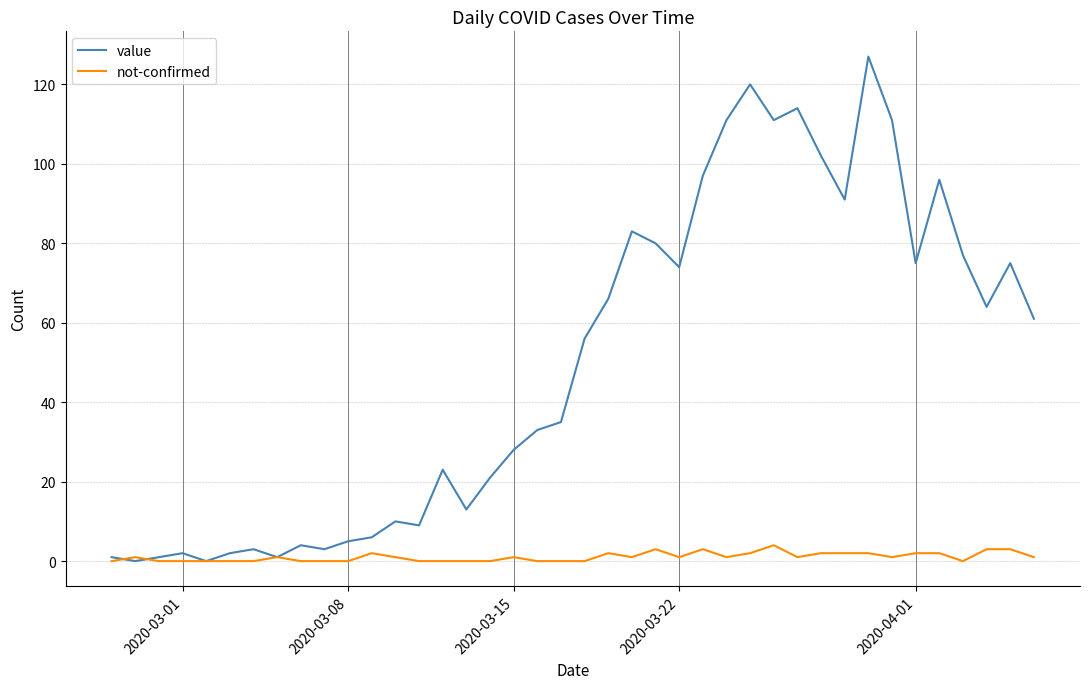

List the series in order of their peak value, highest first.

value, not-confirmed